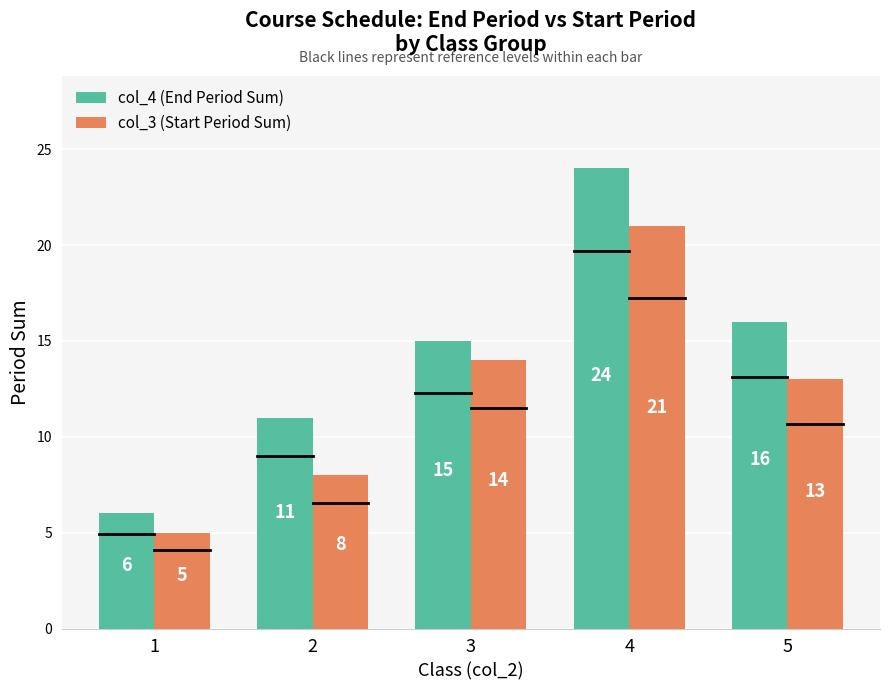

Is it true that col_3 (Start Period Sum) equals 21 at 4?

True